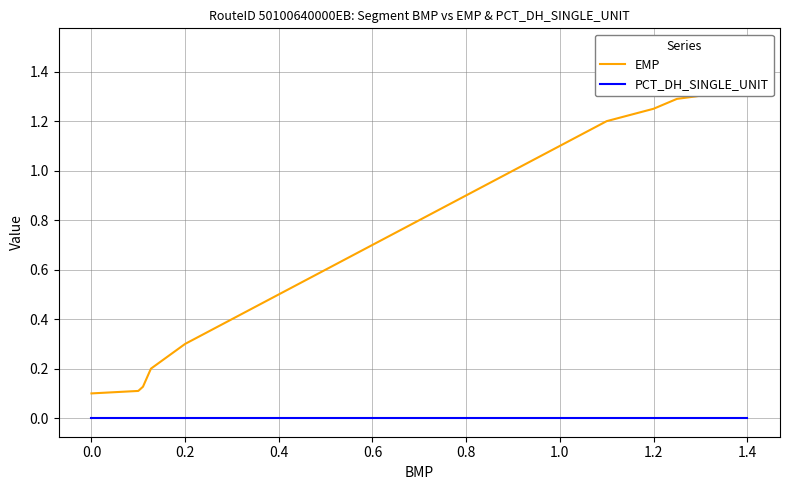

Is this an area chart (filled region under the line)?

No